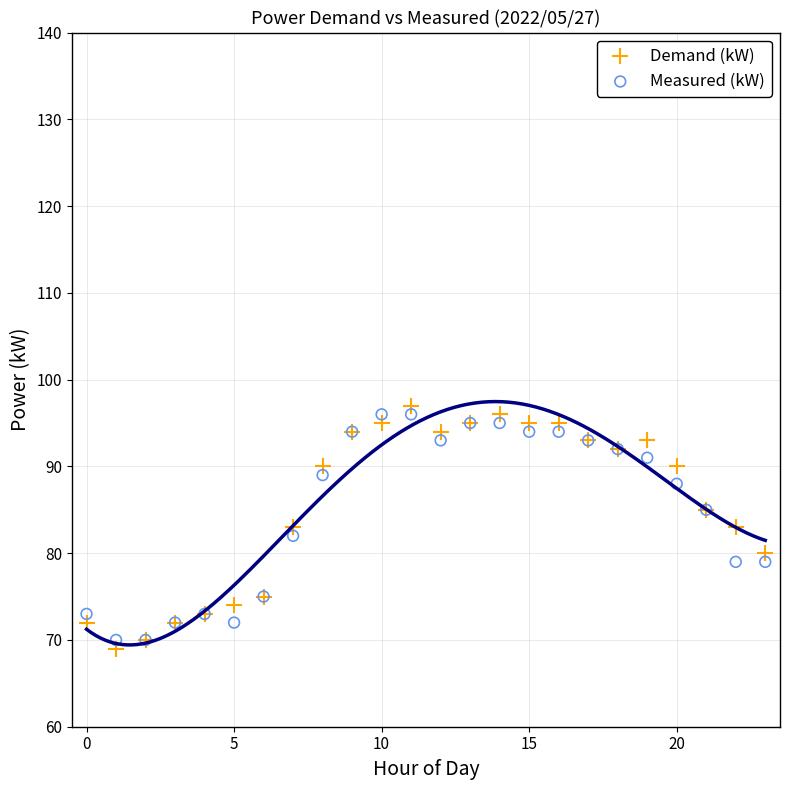

Which series has the widest spread of Y values?

Demand (kW)